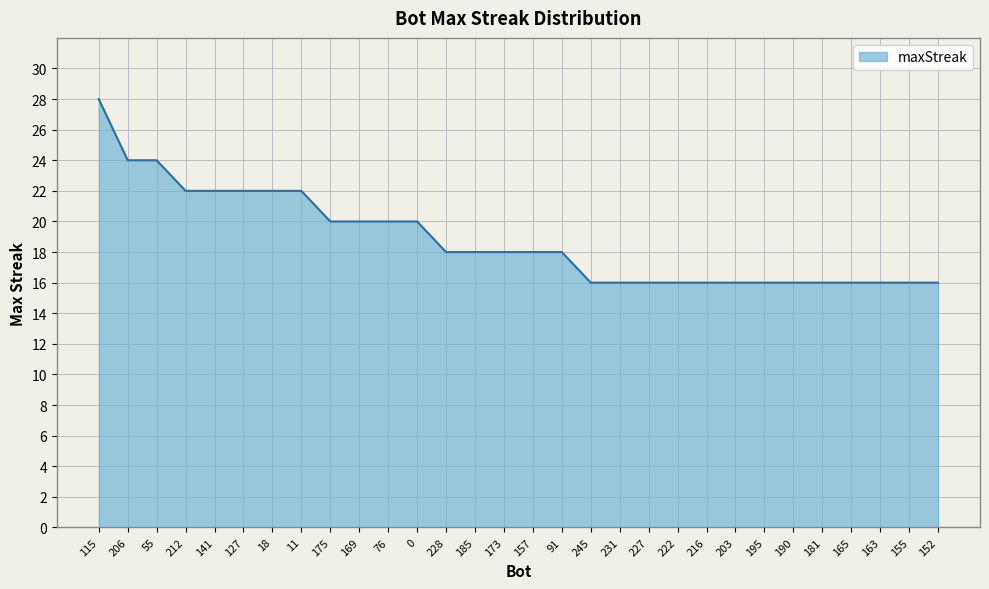

Is it true that the value at 175 is 20?

True